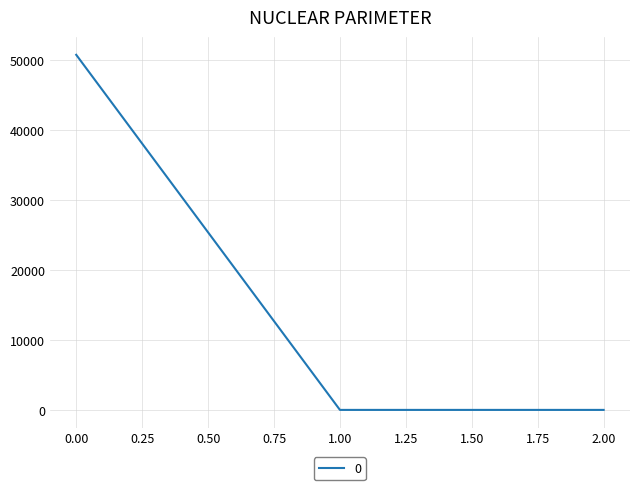

What is the difference between the maximum and second lowest values?

50775.9